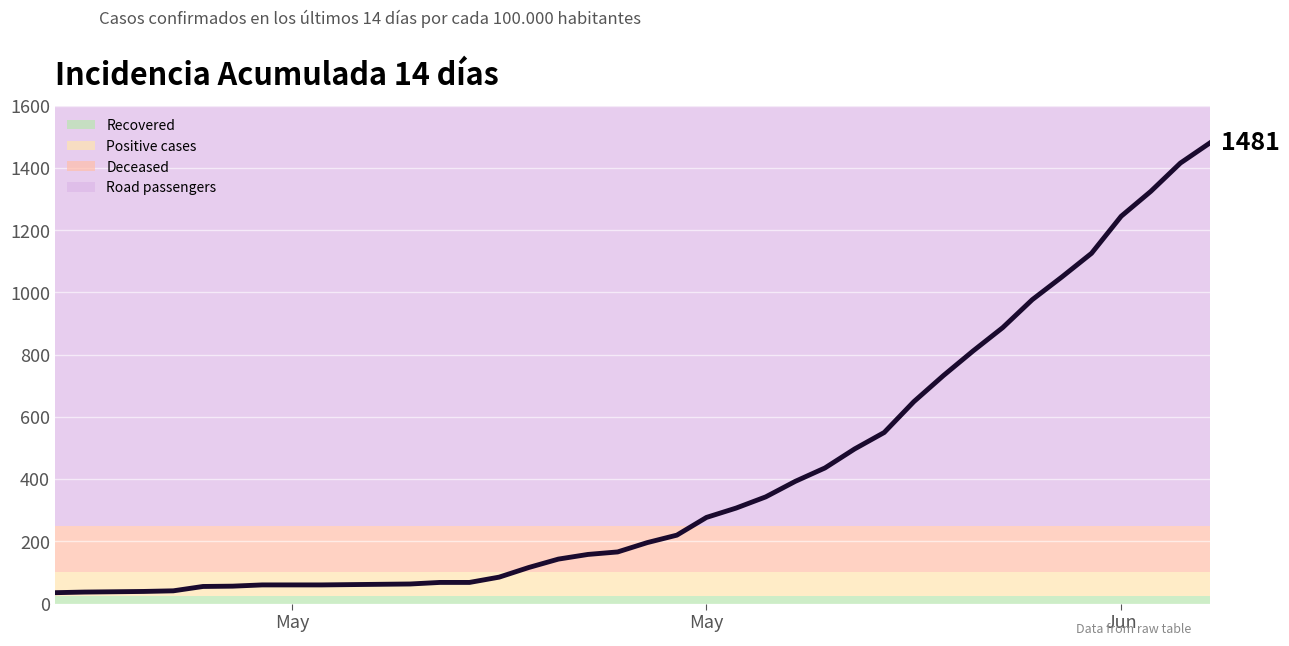

True or false: Road passengers has more than 1 interior local peaks.

True